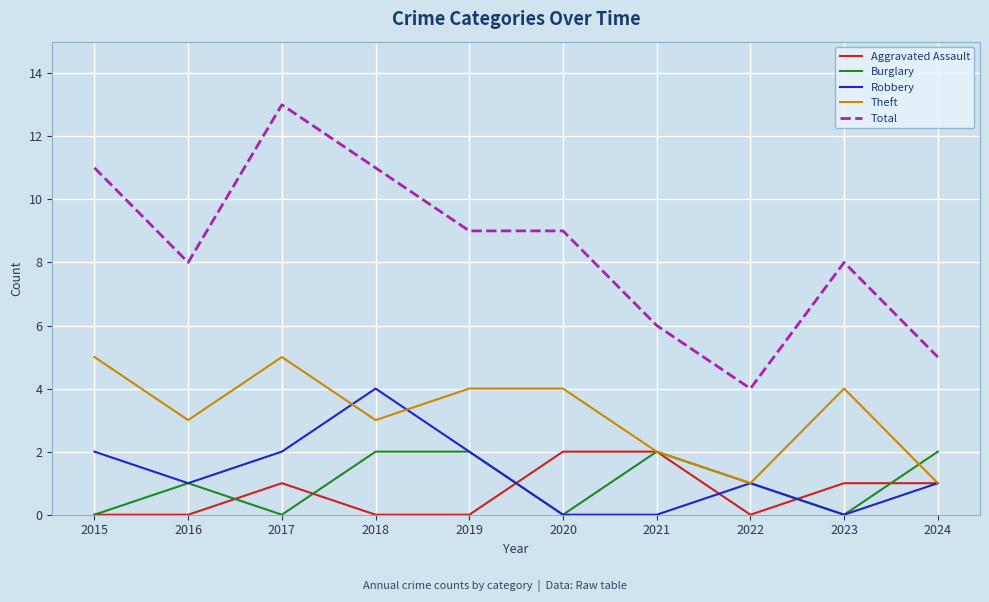

How many values in the Aggravated Assault series are below 1?

5